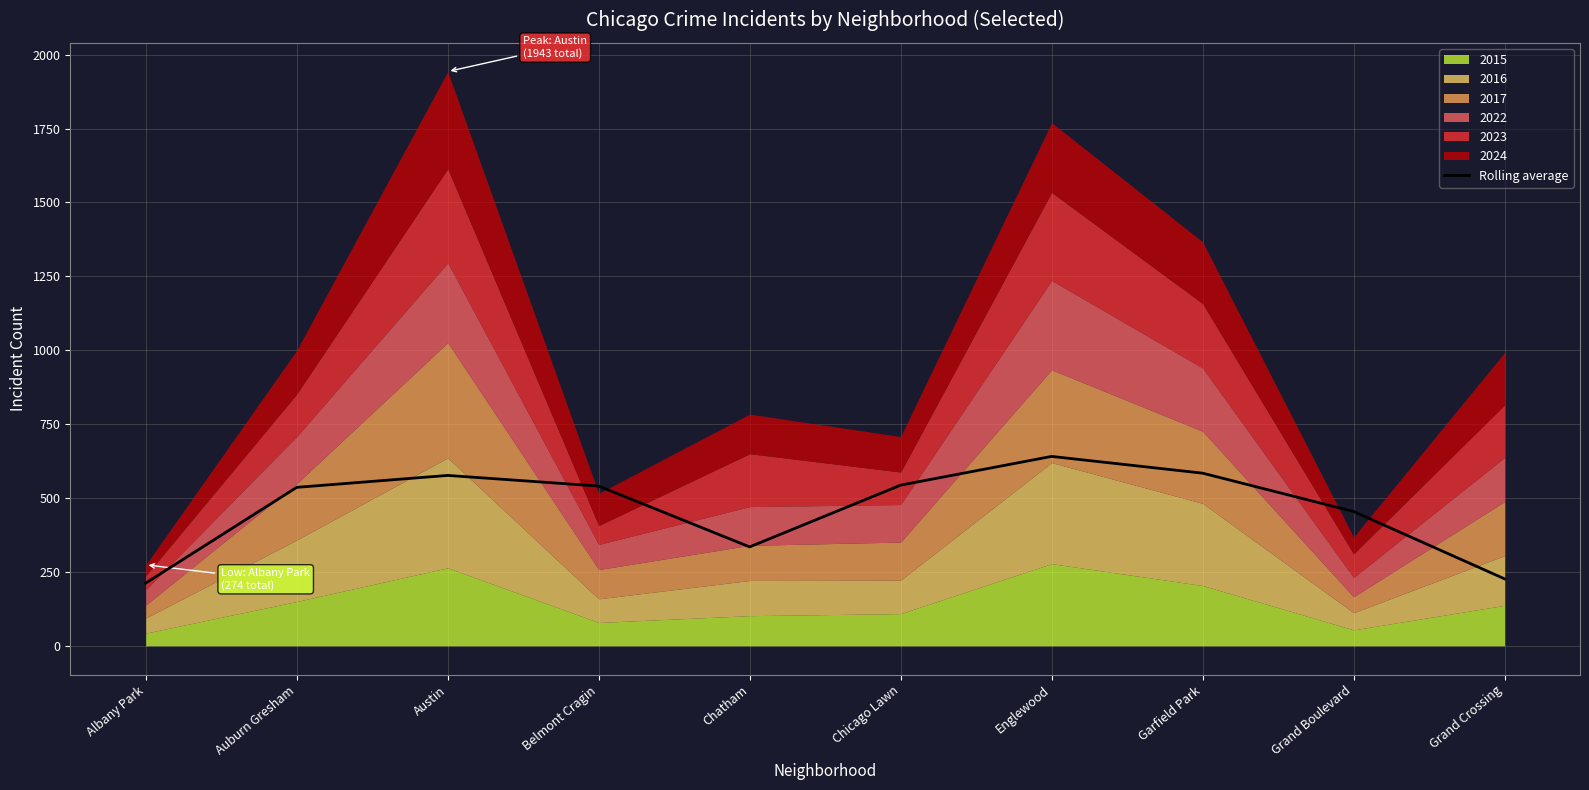

List the labels in order of value, largest first.

Englewood, Garfield Park, Austin, Chicago Lawn, Belmont Cragin, Auburn Gresham, Grand Boulevard, Chatham, Grand Crossing, Albany Park